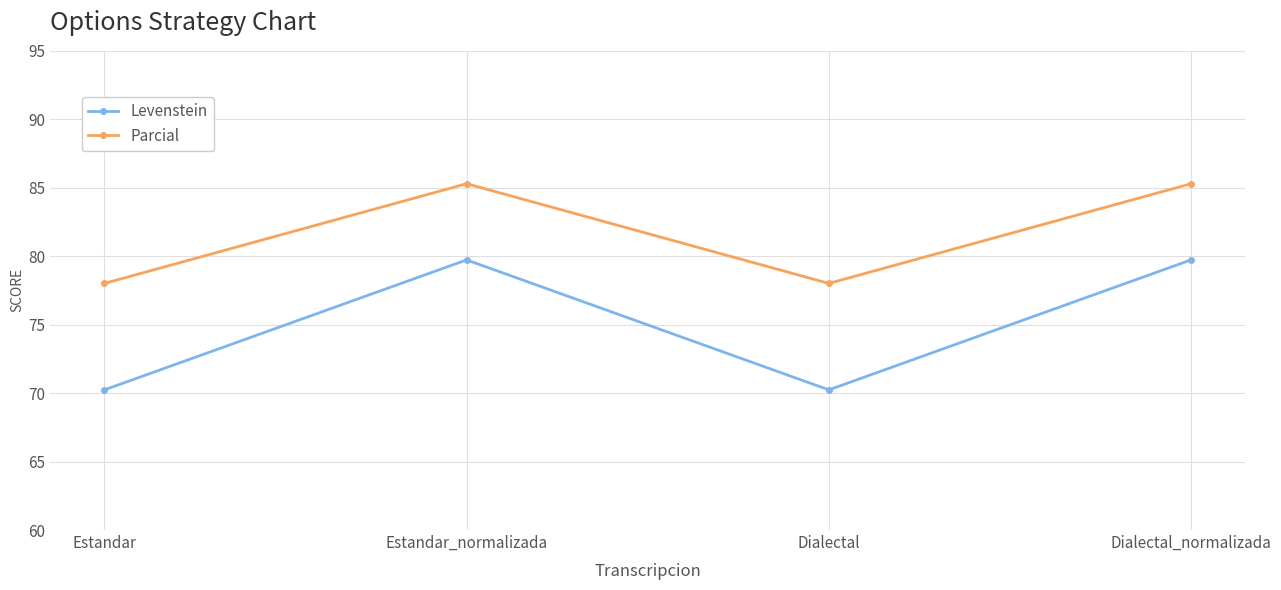

Reading left to right, list all the values displayed in this chart.

Levenstein: Estandar=70.2	Estandar_normalizada=79.7	Dialectal=70.2	Dialectal_normalizada=79.7
Parcial: Estandar=78.0	Estandar_normalizada=85.3	Dialectal=78.0	Dialectal_normalizada=85.3